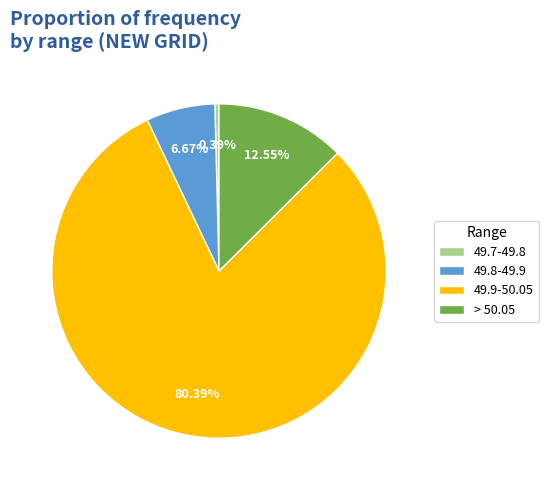

Does 49.9-50.05 represent more than half of the total?

Yes